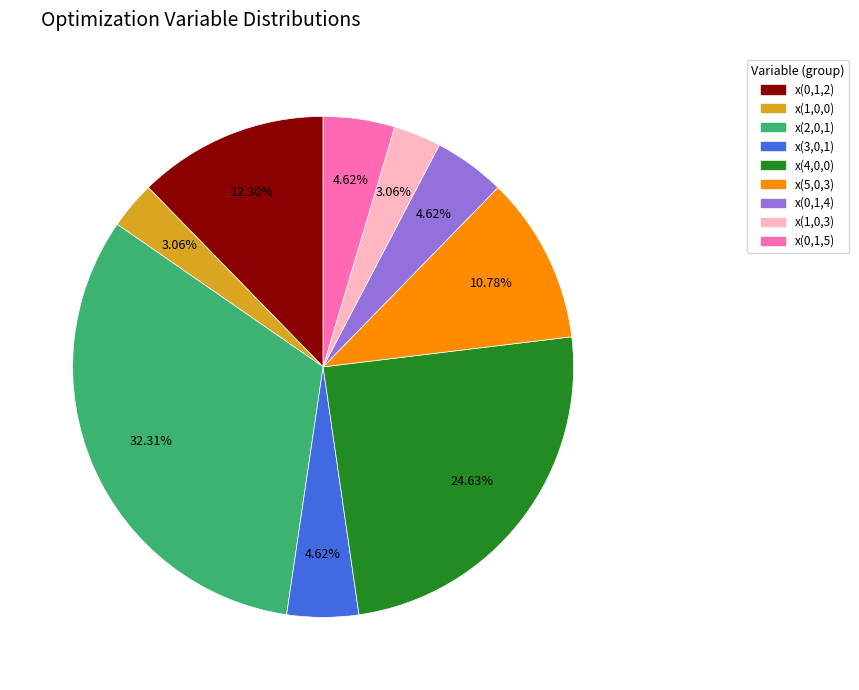

To the nearest percent, what percentage of the pie is x(1,0,3)?

3%